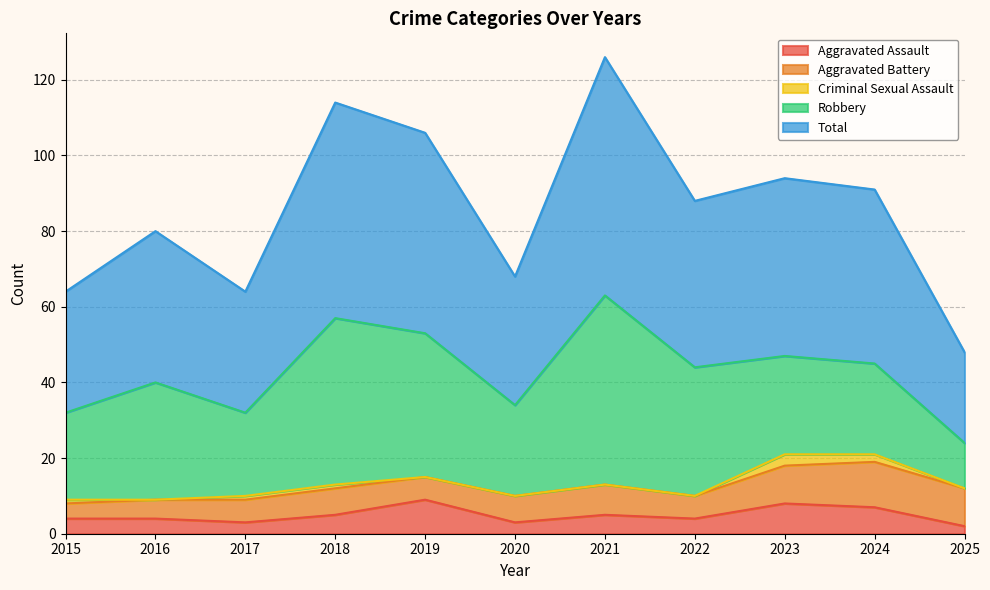

True or false: Robbery has a value of 22 at 2017.

True